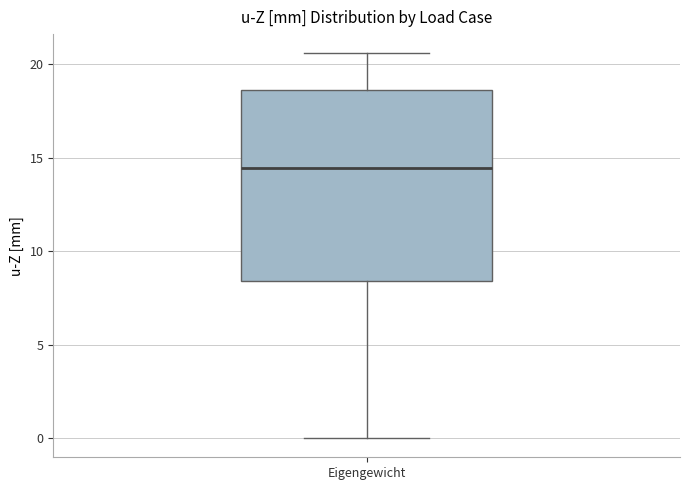

Read this box plot against the y-axis: the position of the median line, the range covered by the box, and the ends of both whiskers. The values are not printed on the chart, so give them approximately, as read against the axis.

median 14.5, box 8.5 to 18.5, whiskers 0.0 to 20.5